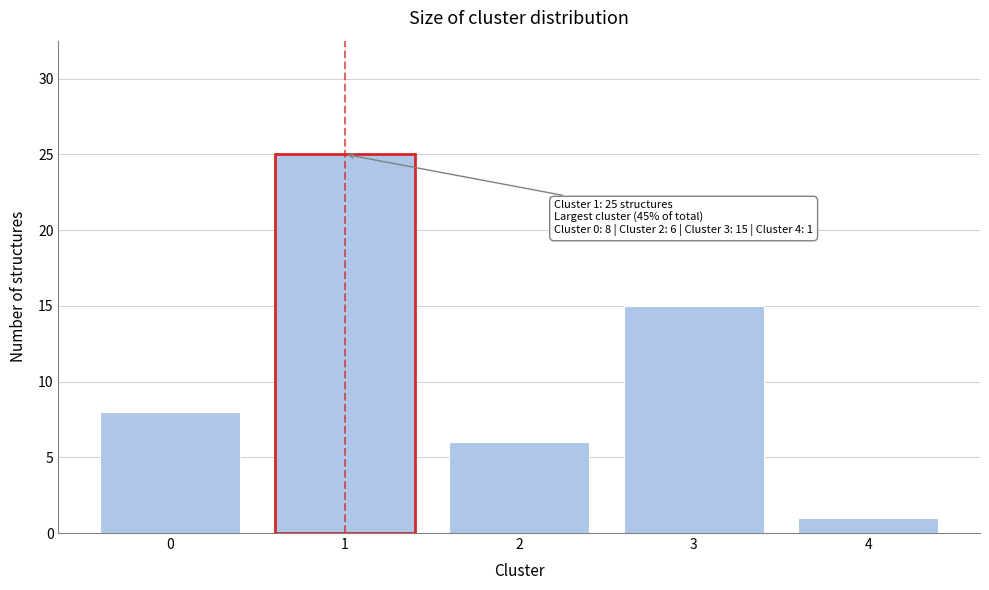

Reading left to right, transcribe all the data shown in this chart.

0=8	1=25	2=6	3=15	4=1